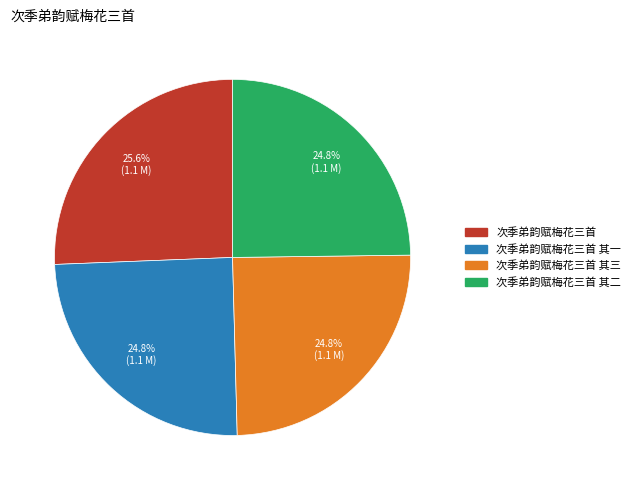

How many slices are in this pie chart?

4